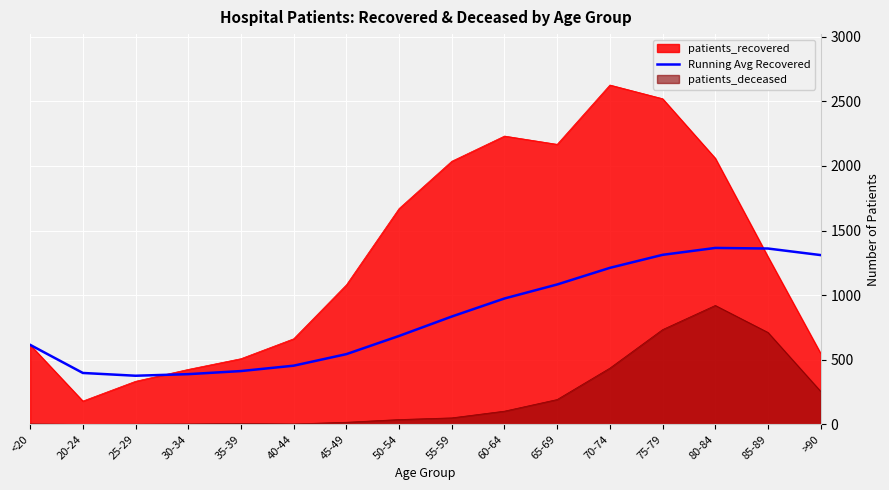

At which label does the data first exceed 834?

55-59